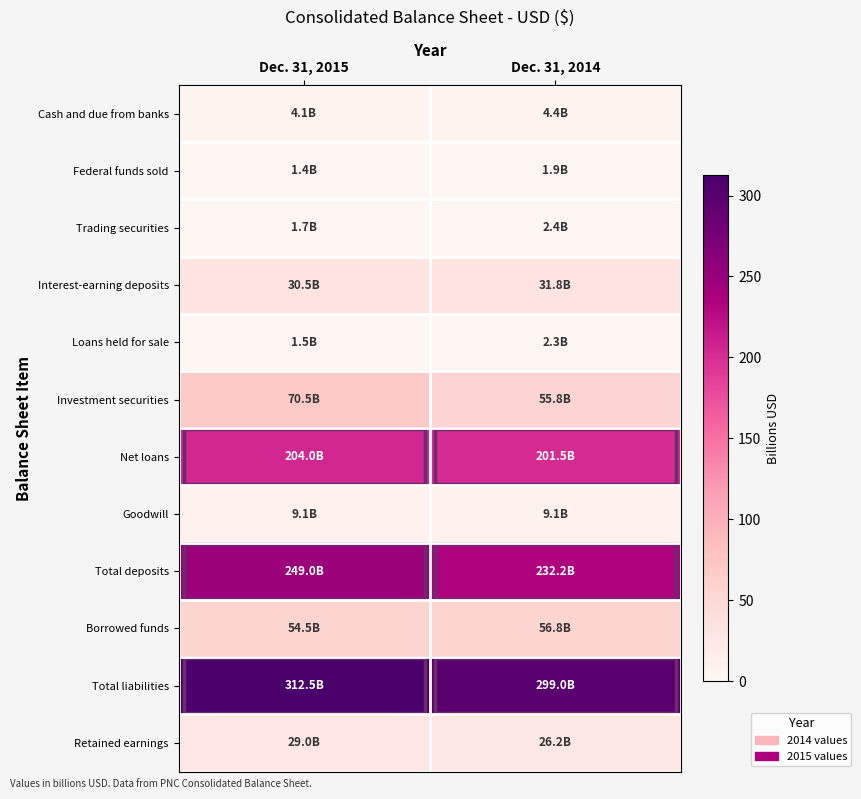

Which has a higher value, Dec. 31, 2015 or Dec. 31, 2014?

Dec. 31, 2014